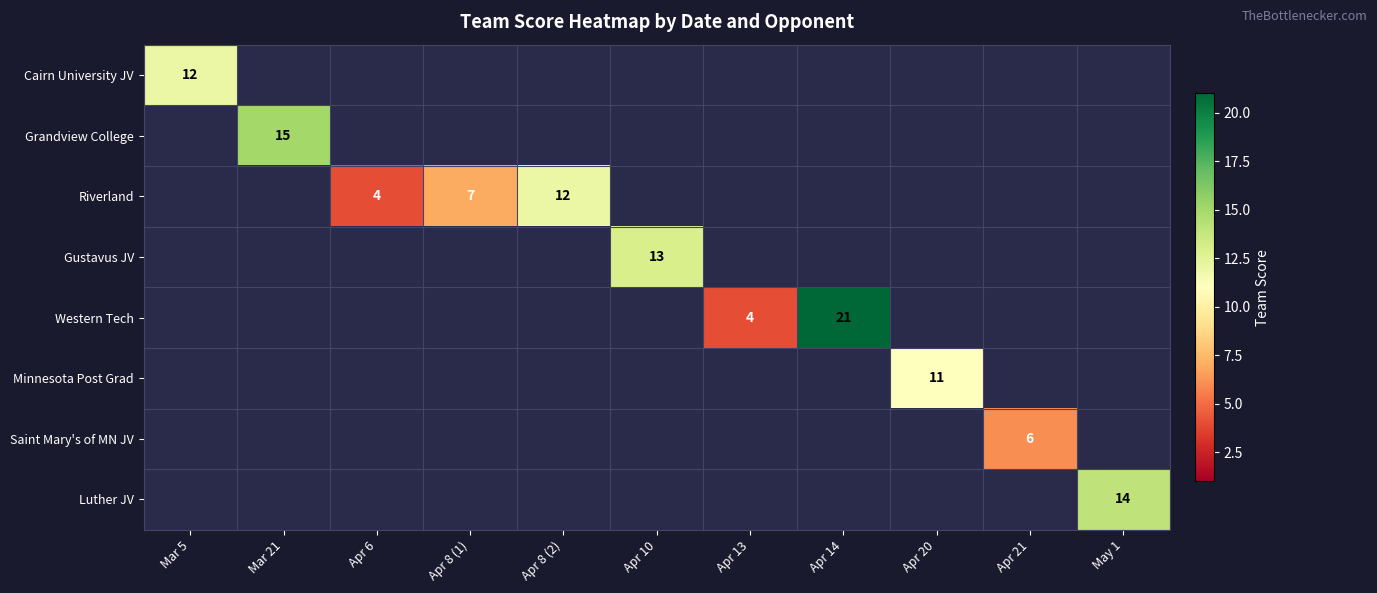

At which label does Cairn University JV reach its peak?

Mar 5